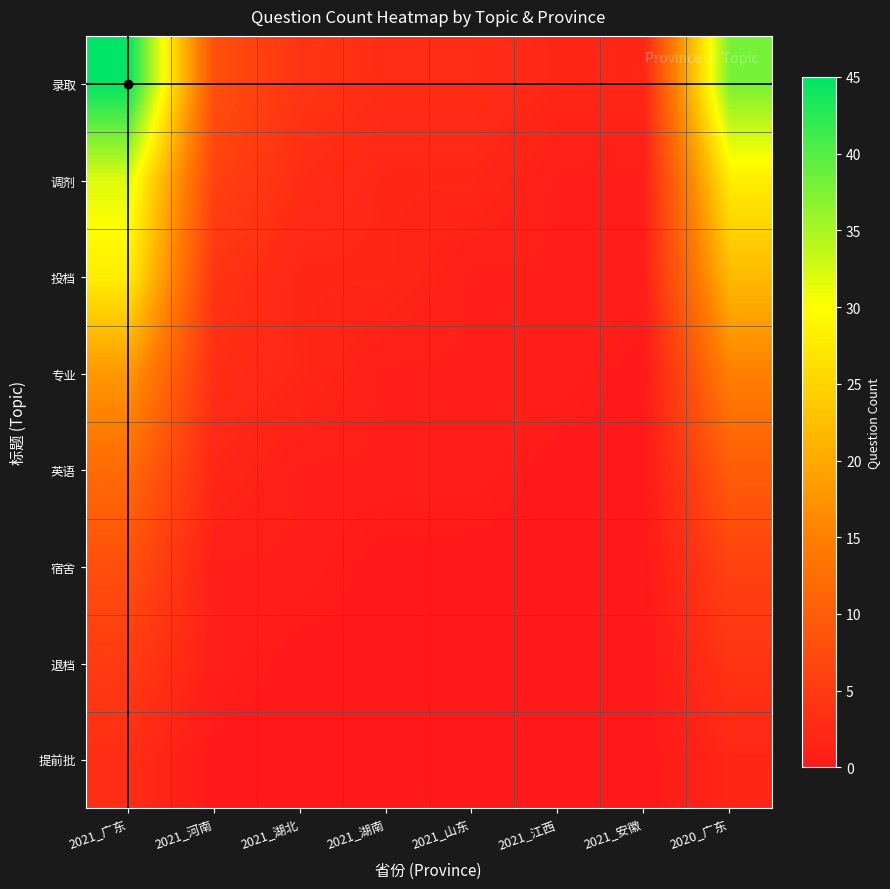

How many data points does each series have?

8